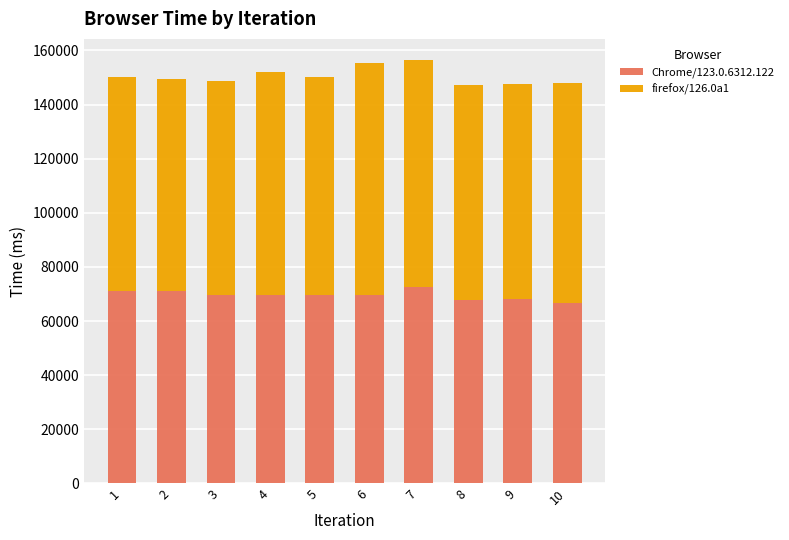

True or false: Chrome/123.0.6312.122 has a value of 66572.4 at 10.

True